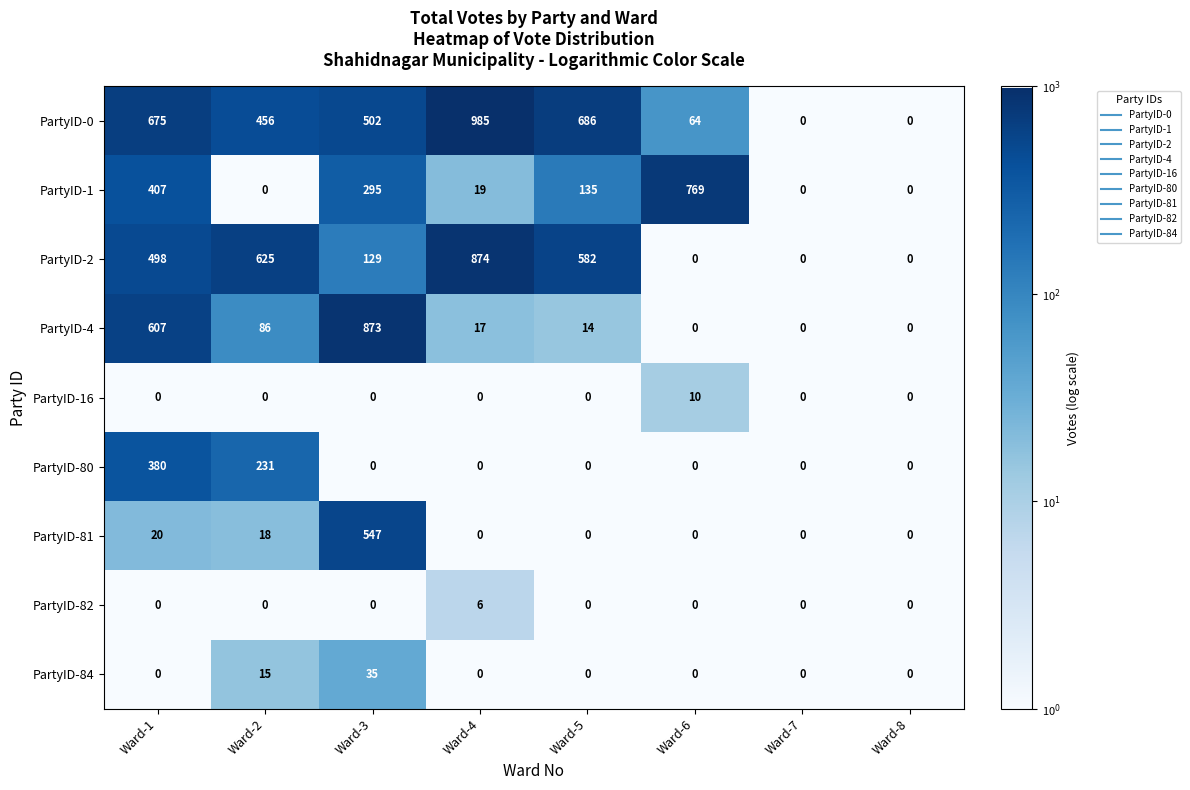

What is the highest value of the PartyID-0 series?

985